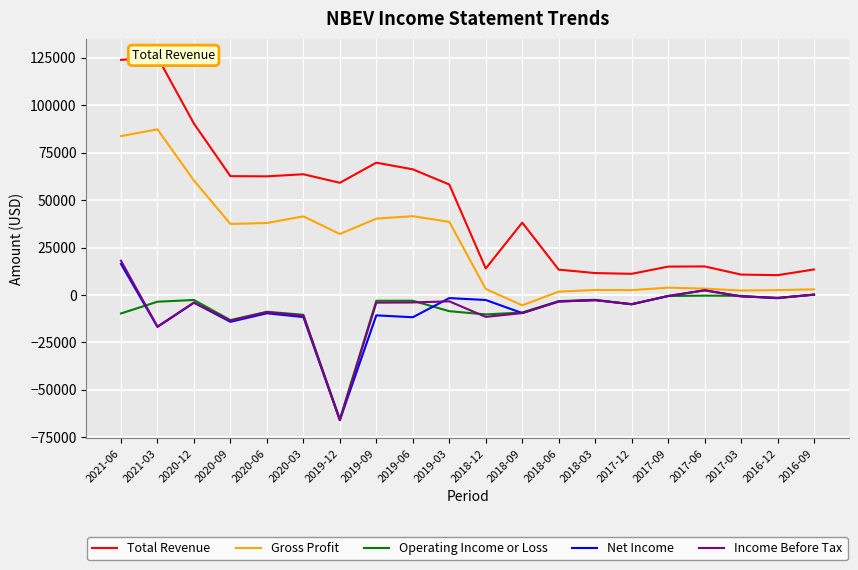

Is it true that Operating Income or Loss equals -84 at 2017-03?

False